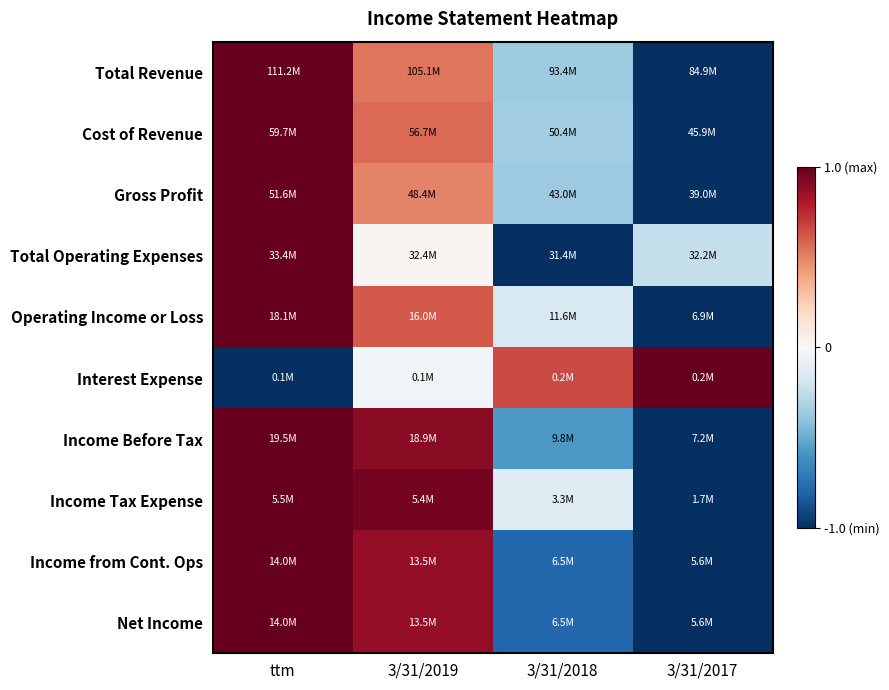

Reading left to right, what are all the values shown in this chart?

Total Revenue: ttm=1.0	3/31/2019=0.5	3/31/2018=-0.4	3/31/2017=-1.0
Cost of Revenue: ttm=1.0	3/31/2019=0.6	3/31/2018=-0.3	3/31/2017=-1.0
Gross Profit: ttm=1.0	3/31/2019=0.5	3/31/2018=-0.4	3/31/2017=-1.0
Total Operating Expenses: ttm=1.0	3/31/2019=0.0	3/31/2018=-1.0	3/31/2017=-0.2
Operating Income or Loss: ttm=1.0	3/31/2019=0.6	3/31/2018=-0.2	3/31/2017=-1.0
Interest Expense: ttm=-1.0	3/31/2019=-0.0	3/31/2018=0.7	3/31/2017=1.0
Income Before Tax: ttm=1.0	3/31/2019=0.9	3/31/2018=-0.6	3/31/2017=-1.0
Income Tax Expense: ttm=1.0	3/31/2019=1.0	3/31/2018=-0.1	3/31/2017=-1.0
Income from Cont. Ops: ttm=1.0	3/31/2019=0.9	3/31/2018=-0.8	3/31/2017=-1.0
Net Income: ttm=1.0	3/31/2019=0.9	3/31/2018=-0.8	3/31/2017=-1.0